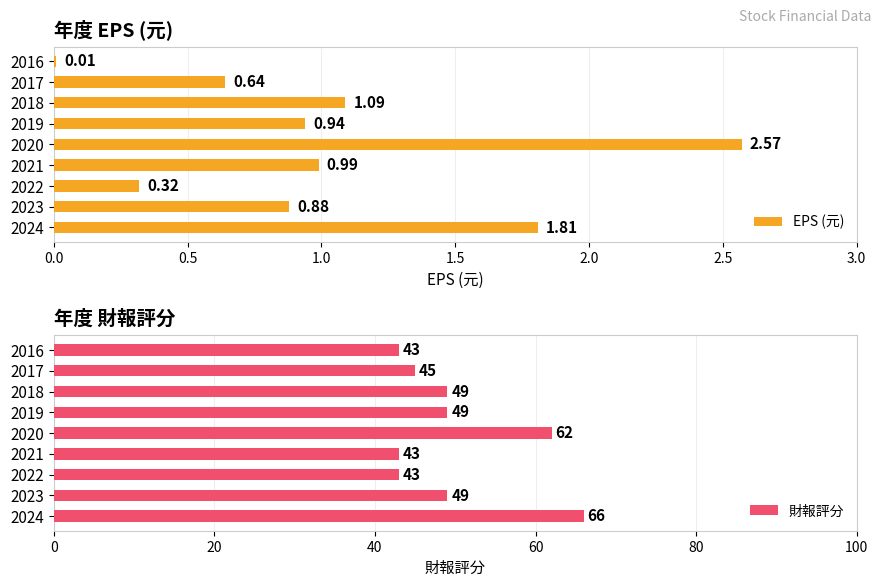

The 財報評分 series shows 66 at 2024. True or false?

True